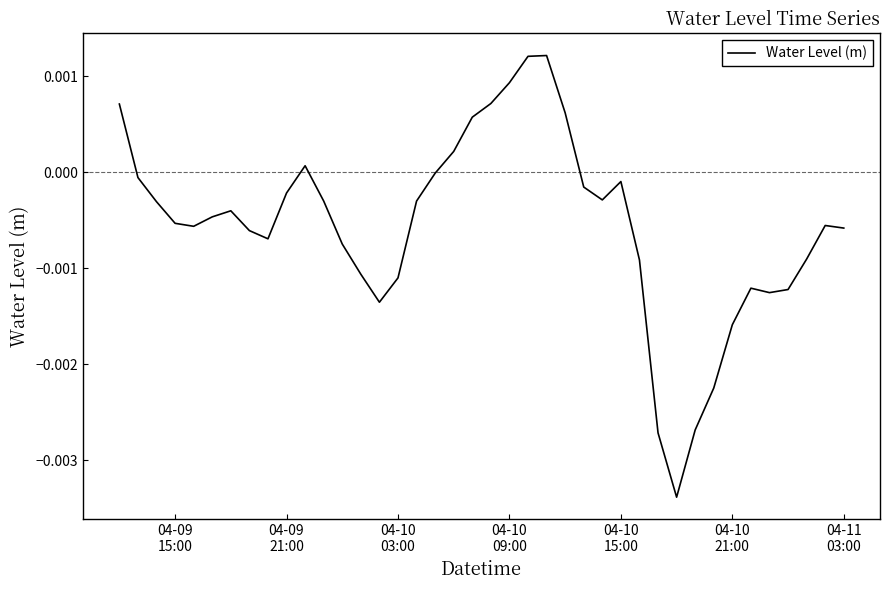

Does the chart have visible grid lines?

No